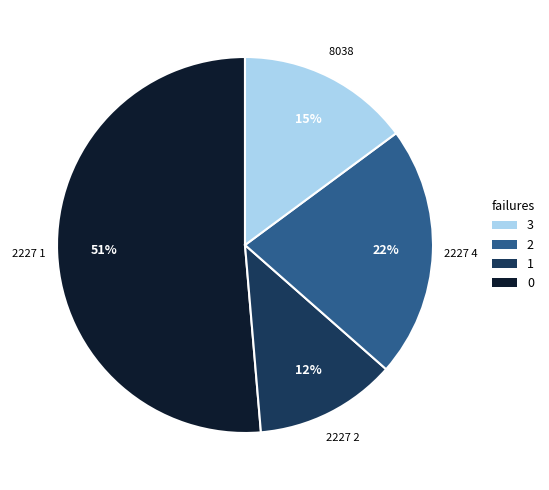

To the nearest percent, what is the average slice percentage?

25%